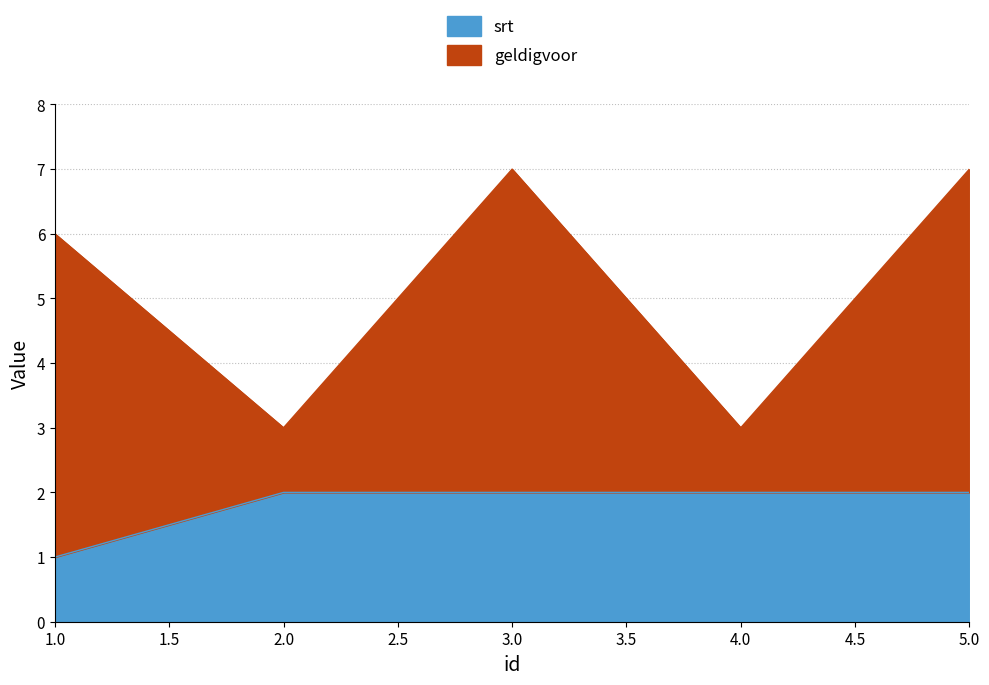

What is the difference between the maximum and minimum values?

1